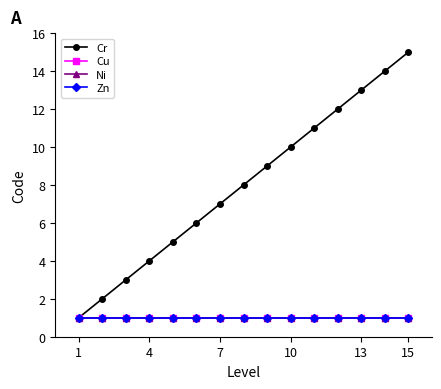

What is the smallest value displayed?

1